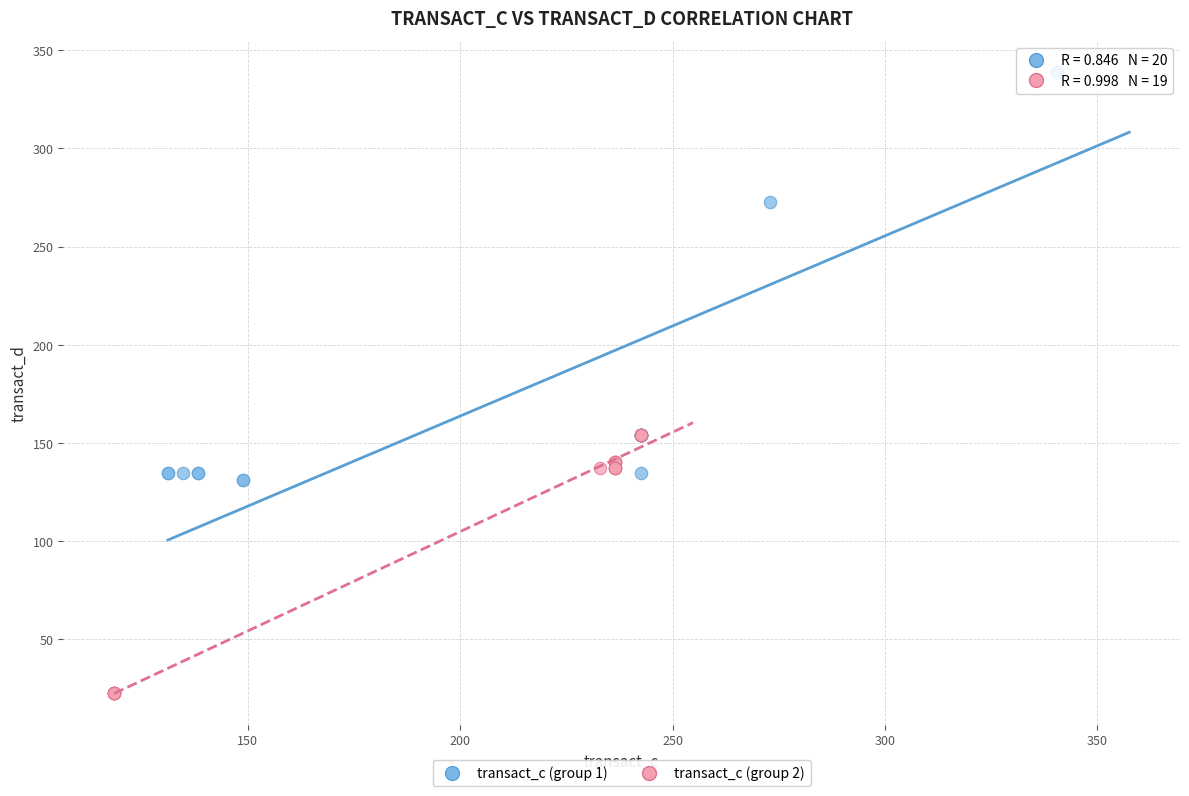

What are all the series names shown in the legend?

transact_c (group 1), transact_c (group 2)